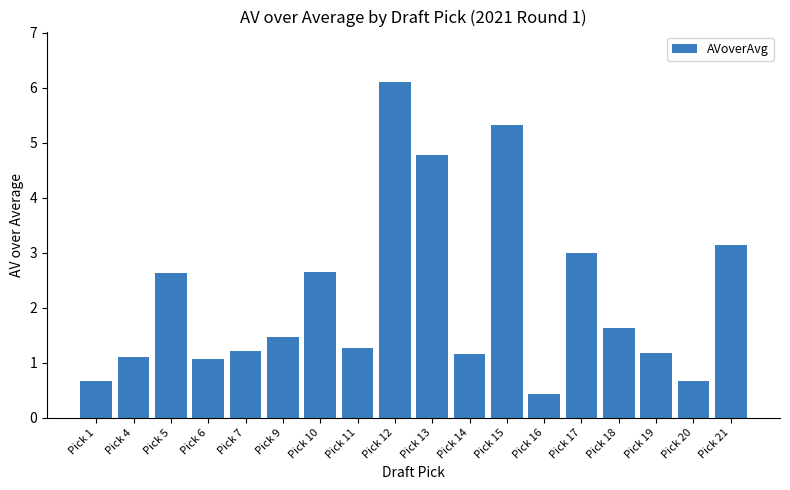

What is the sum of all values?

39.4